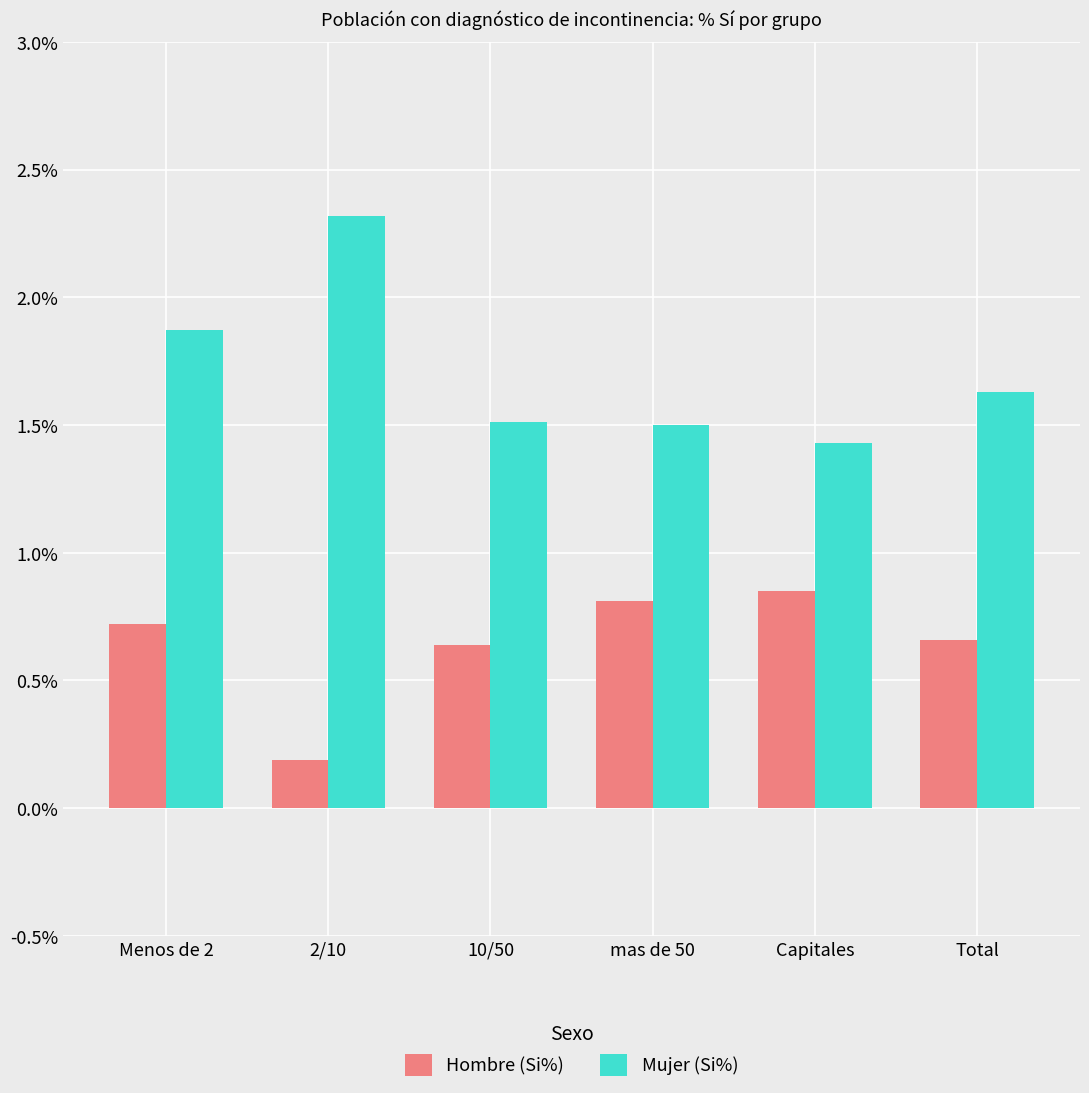

Which series has the largest total across all categories?

Mujer (Si%)